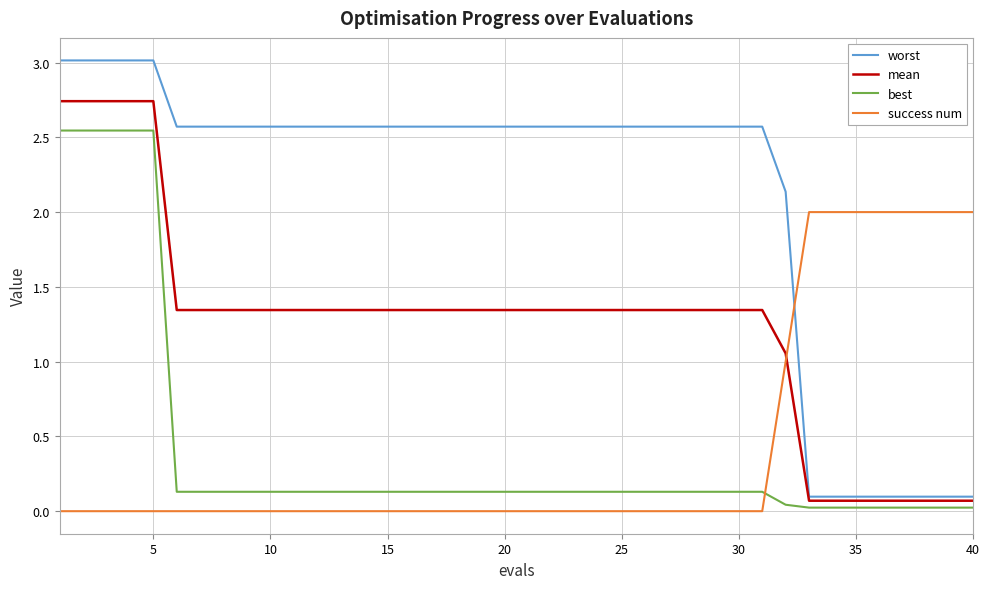

How many categories are shown in the chart?

40